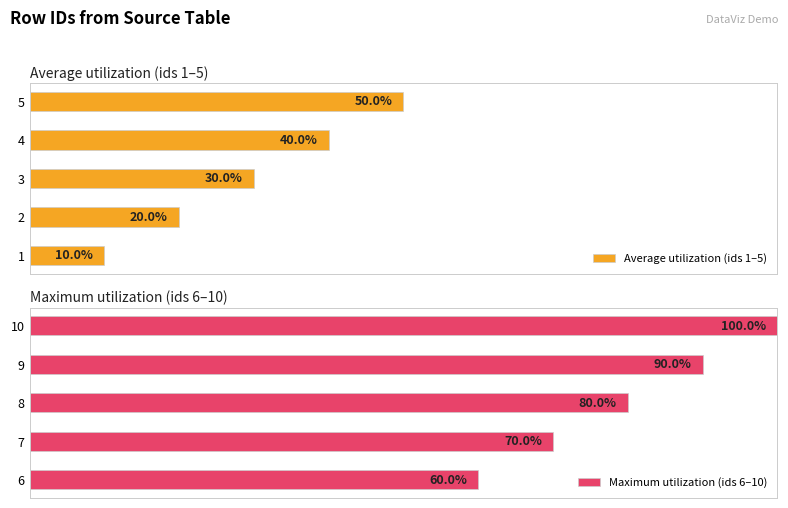

Which series has the largest total across all categories?

Maximum utilization (ids 6–10)